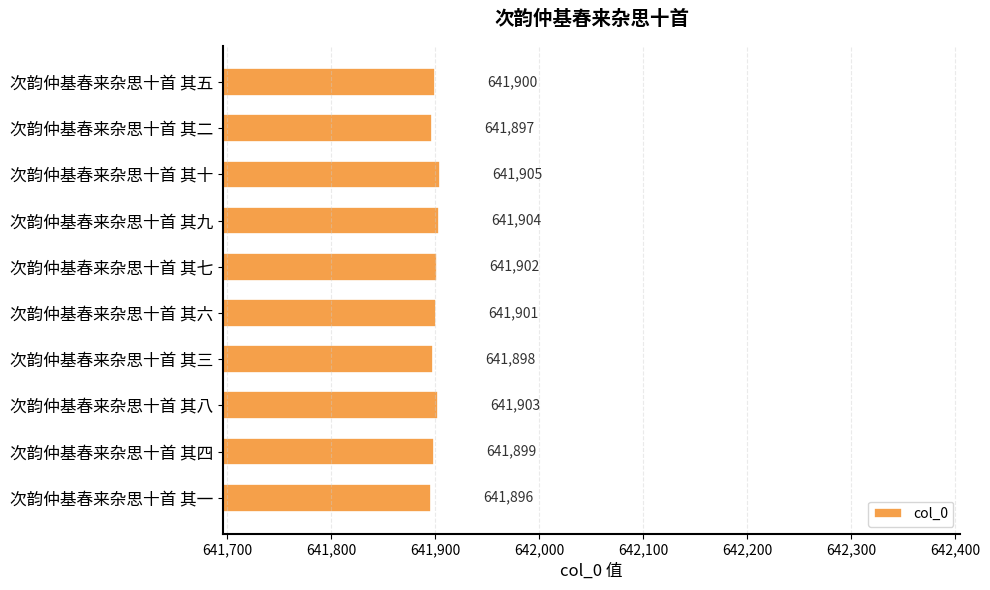

At which category does the chart reach its peak across all series?

次韵仲基春来杂思十首 其十